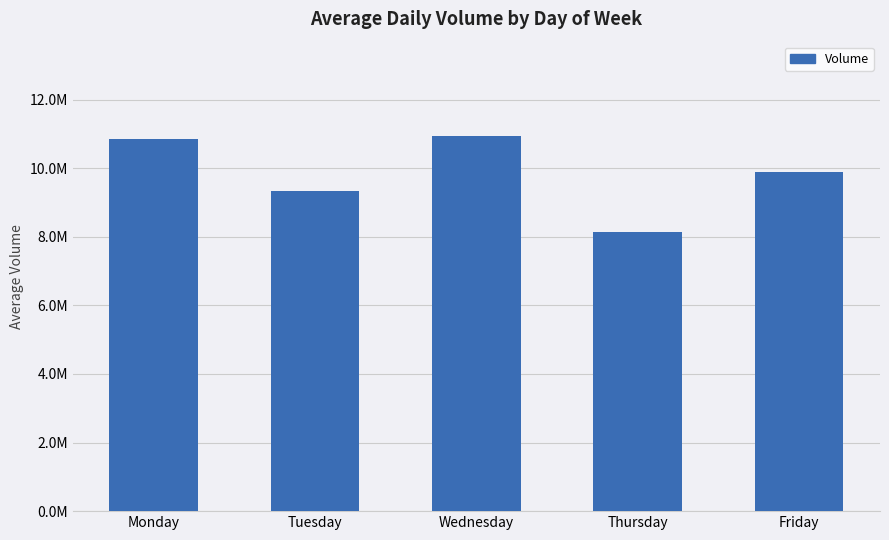

What is the sum of the values at Tuesday and Thursday?

17485671